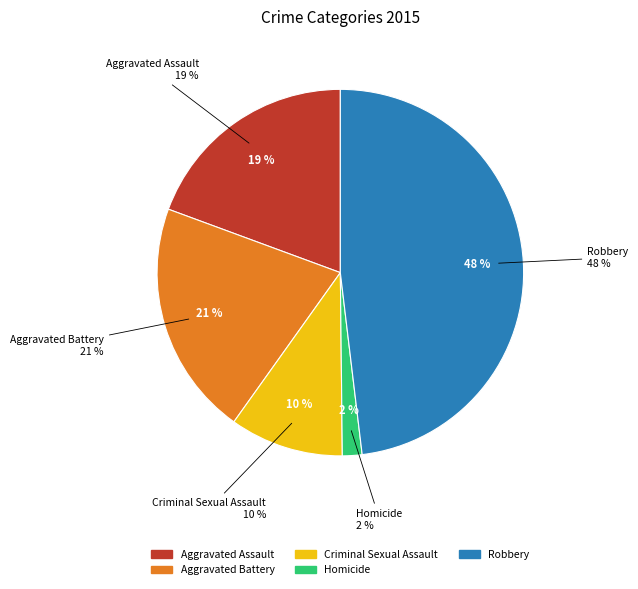

Is there a majority slice in this chart?

No